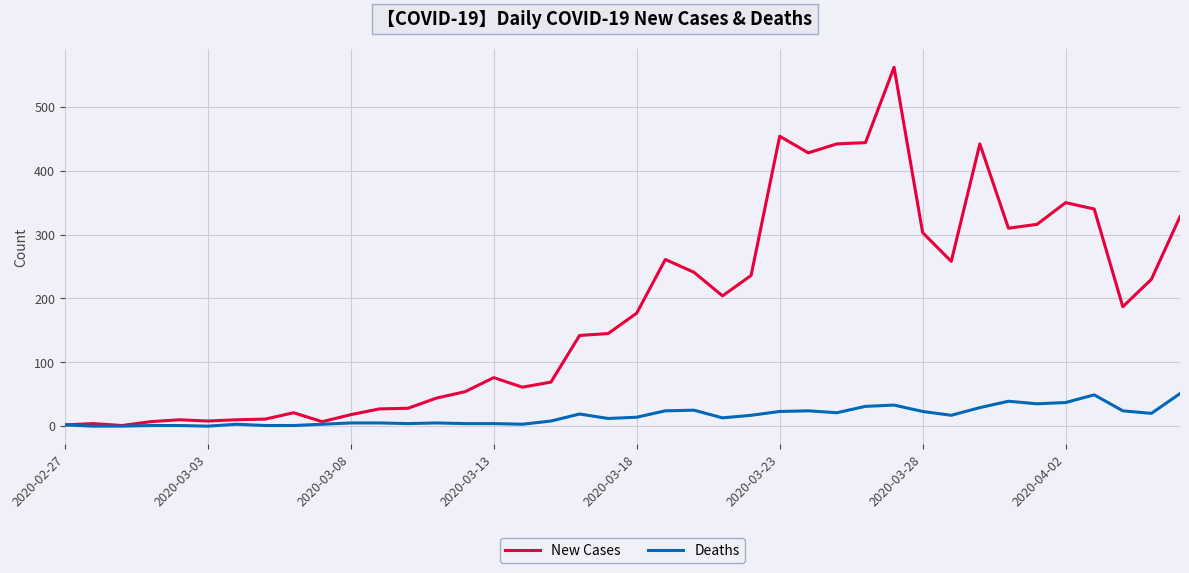

List the series in order of their overall mean, highest first.

New Cases, Deaths